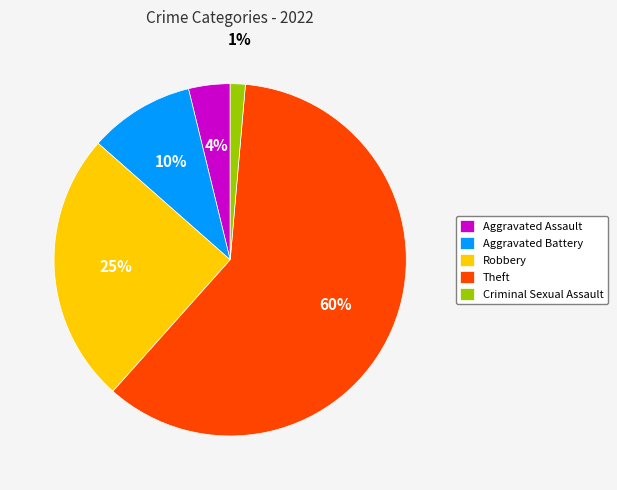

To the nearest percent, what percentage of the pie is Aggravated Assault?

4%